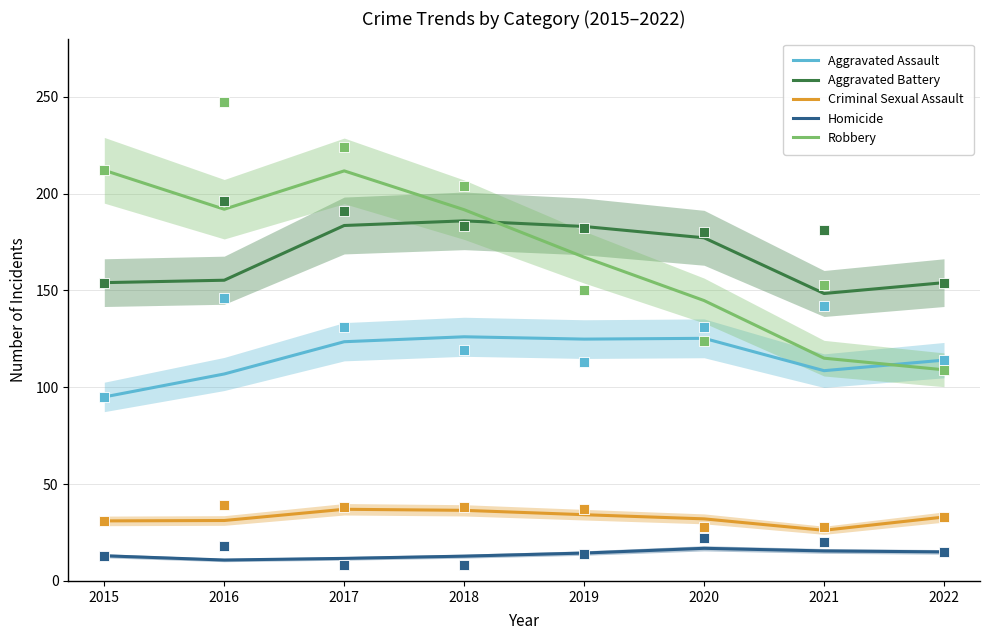

Is the value of Criminal Sexual Assault at 2021 greater than the value of Homicide at 2019?

Yes